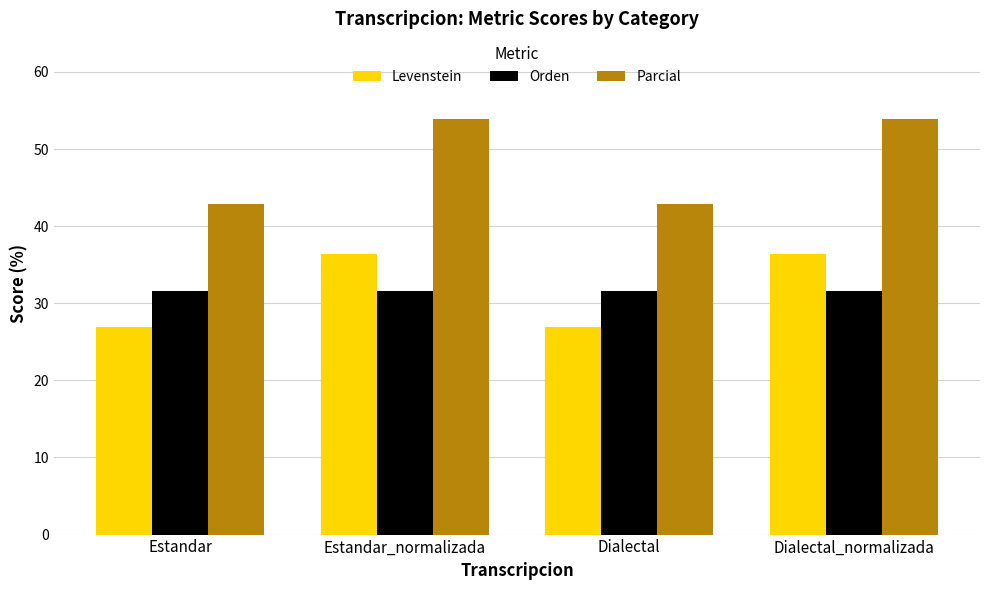

What is the difference between the maximum and second lowest values in the Parcial series?

11.0